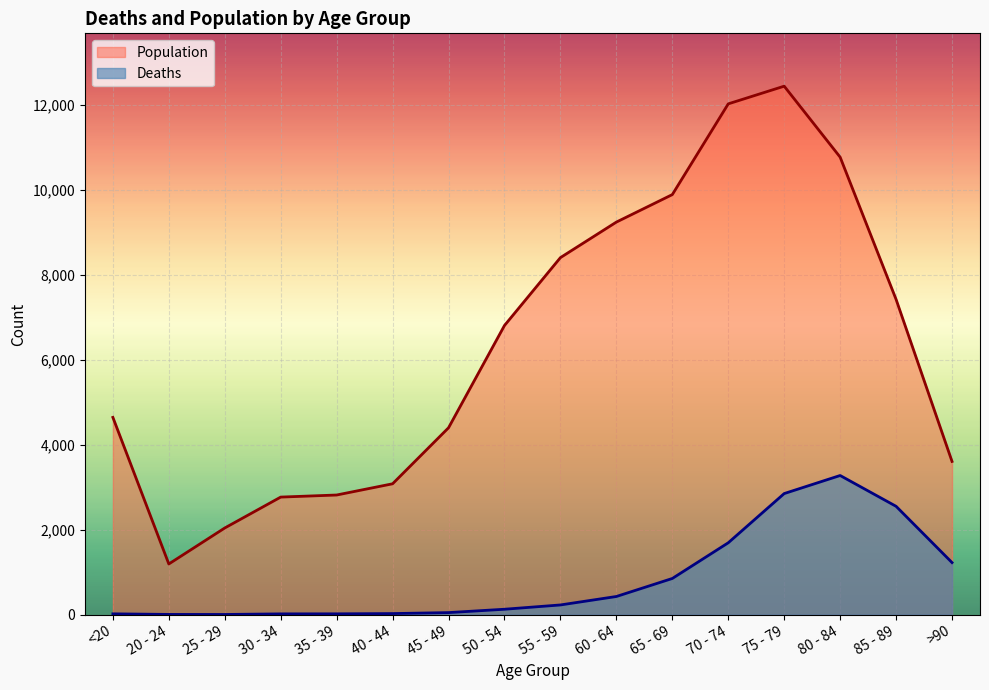

What is the minimum value for Population?

1191